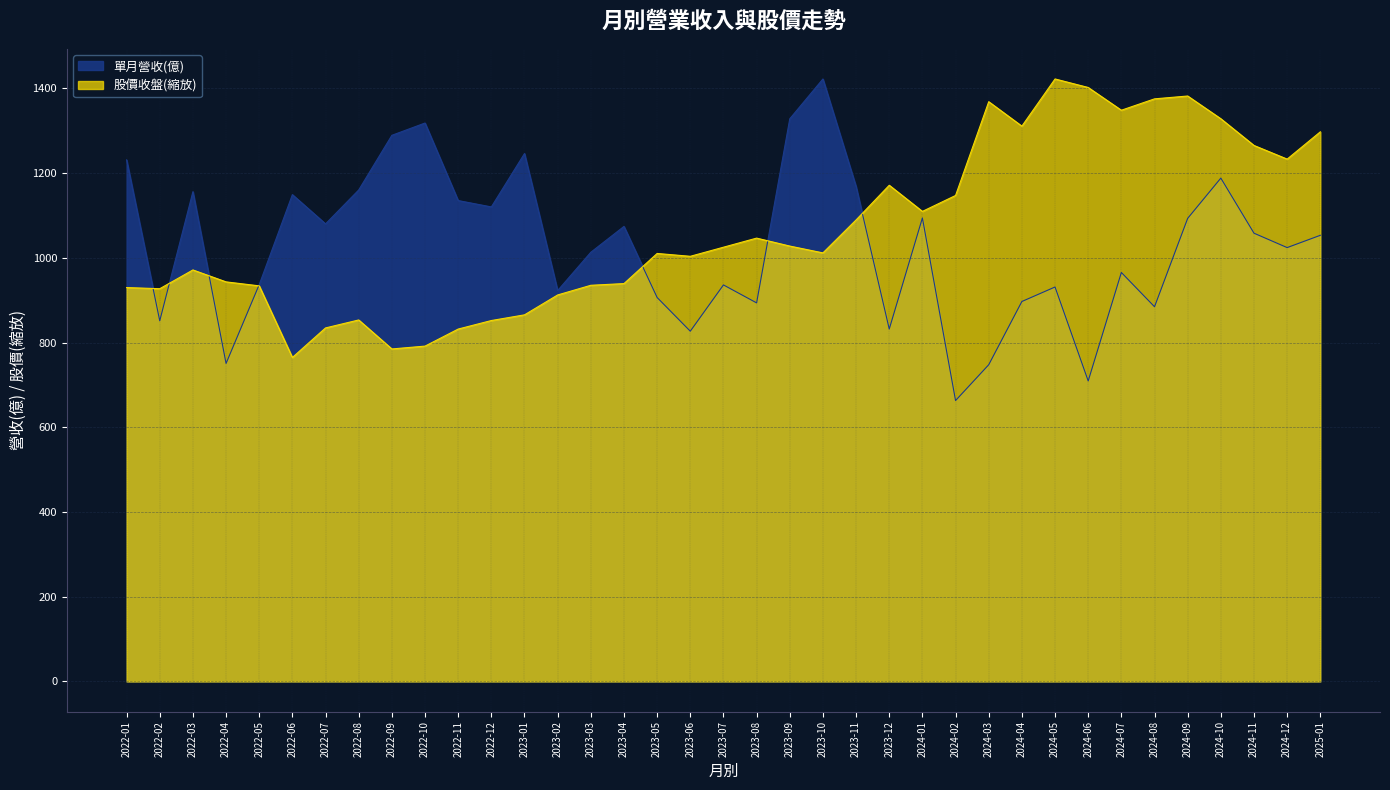

In 單月營收(億), how many points are lower than both neighbors (excluding endpoints)?

12